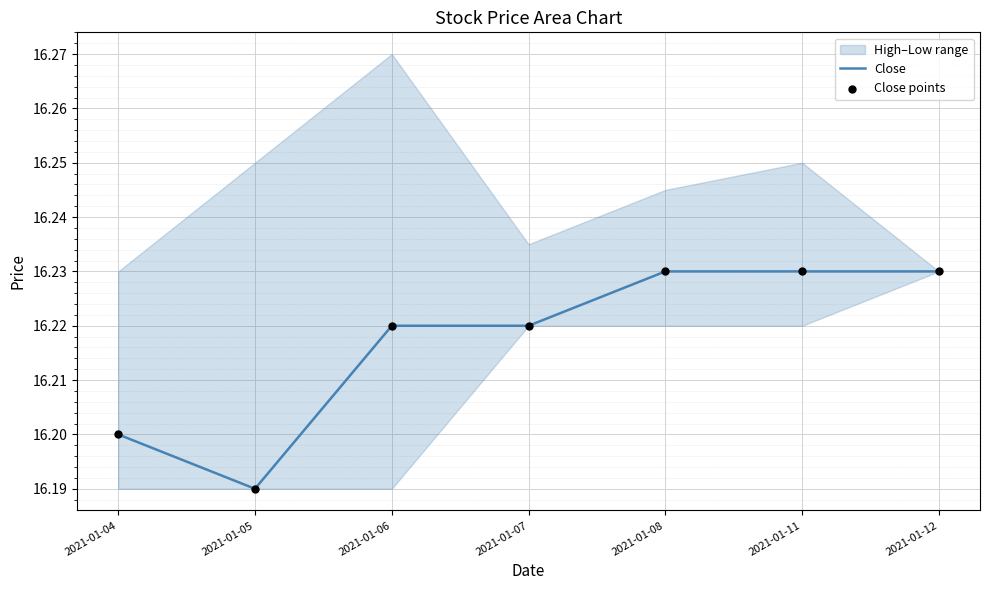

Which series has the largest total across all categories?

Close